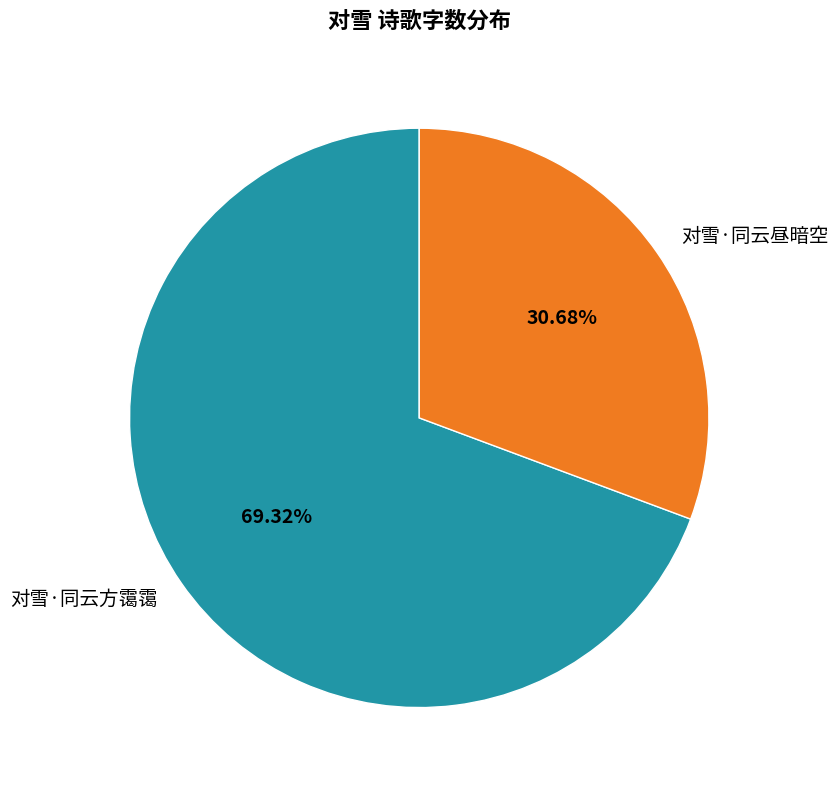

Which slice represents more than half of the pie?

对雪·同云方霭霭